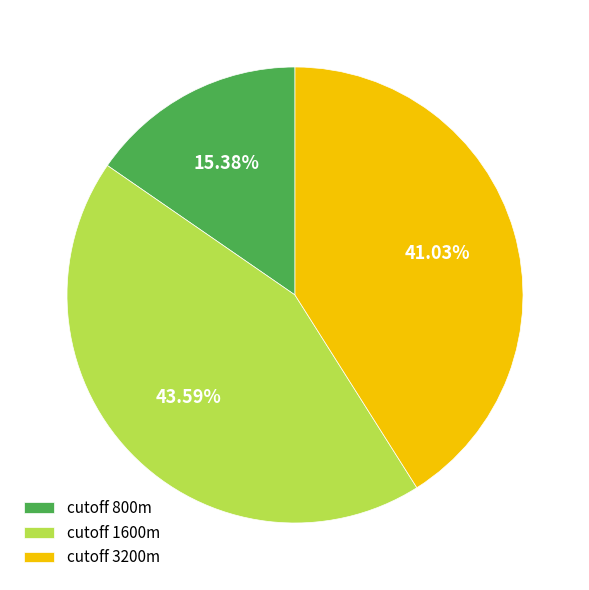

Combined, do cutoff 1600m and cutoff 800m account for over 50%?

Yes